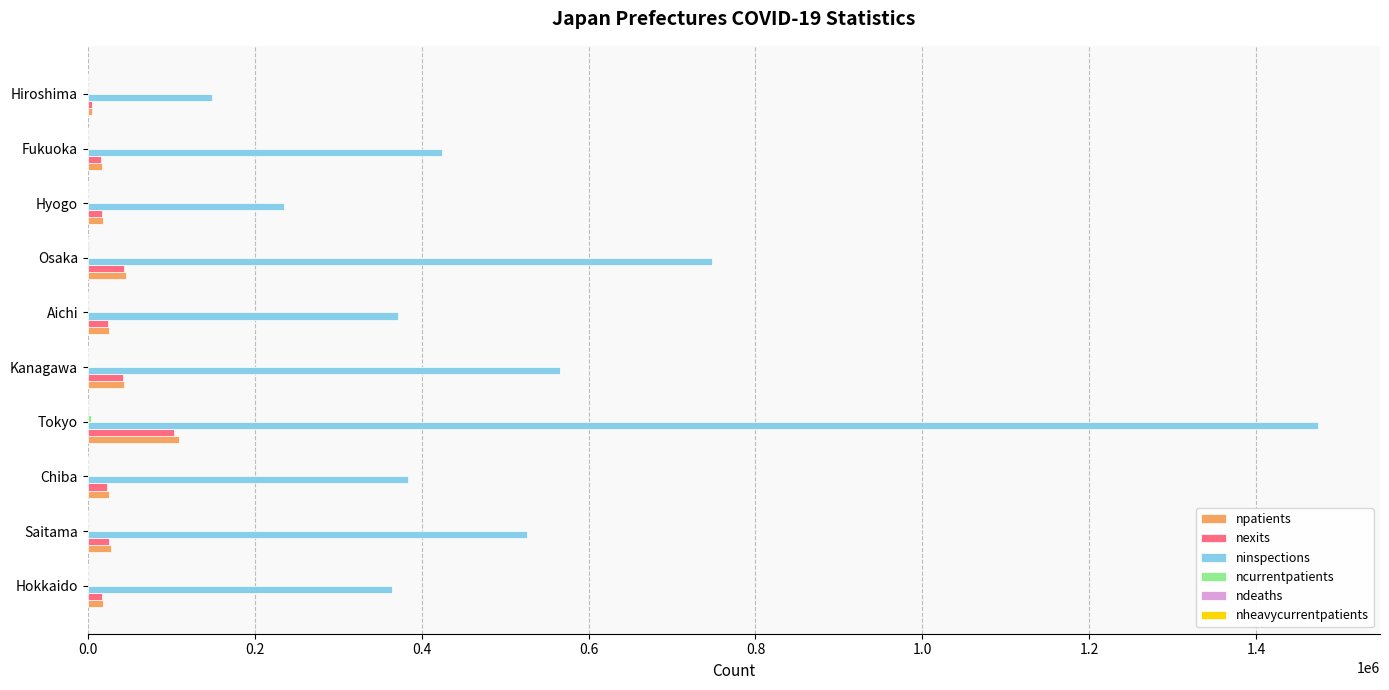

Which series has the widest spread of values?

ninspections